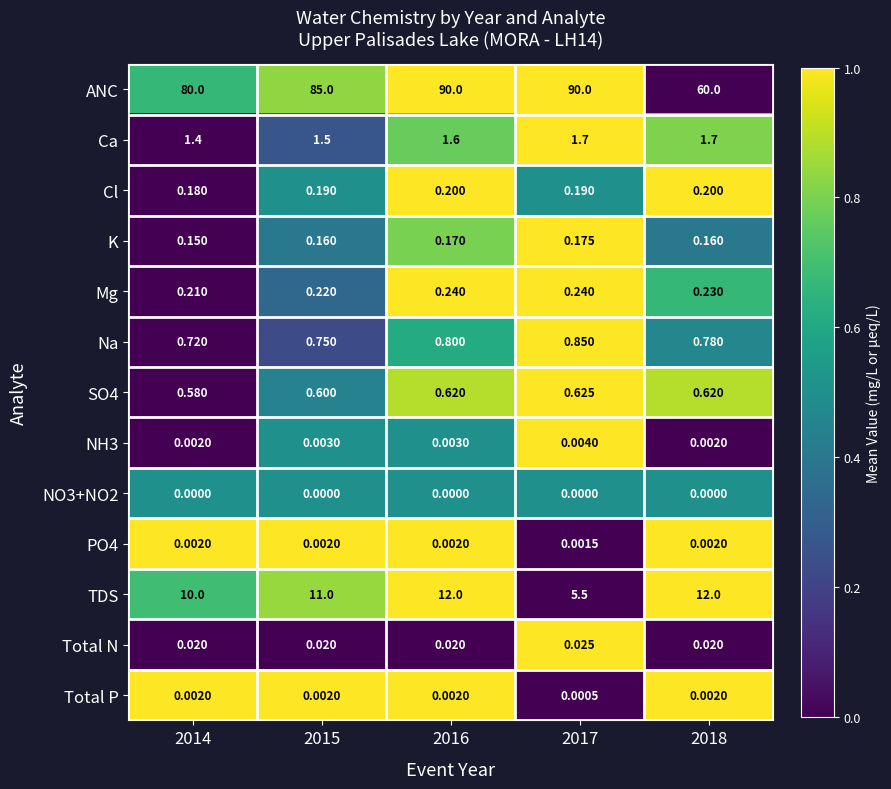

What is the total value across all series at 2015?

99.4